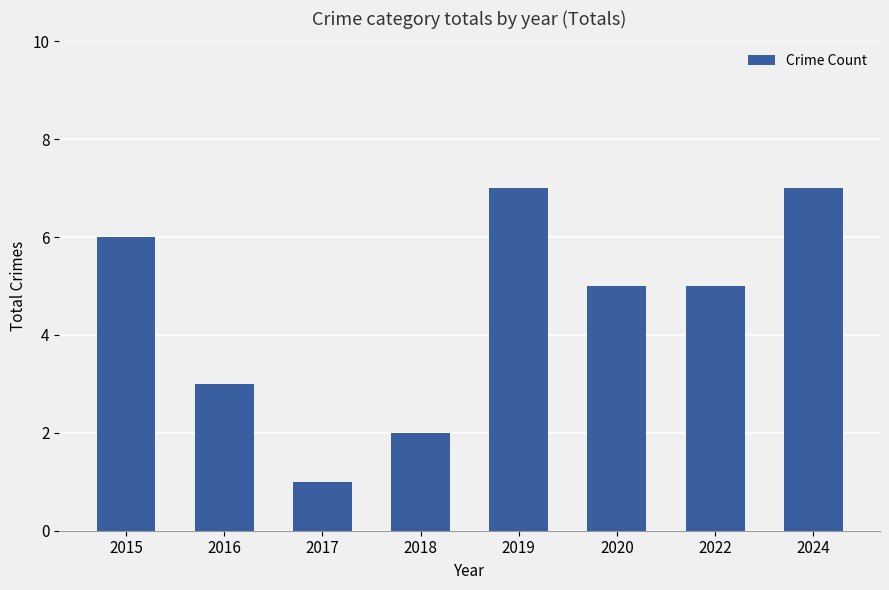

Reading left to right, what are all the values shown in this chart?

2015=6	2016=3	2017=1	2018=2	2019=7	2020=5	2022=5	2024=7